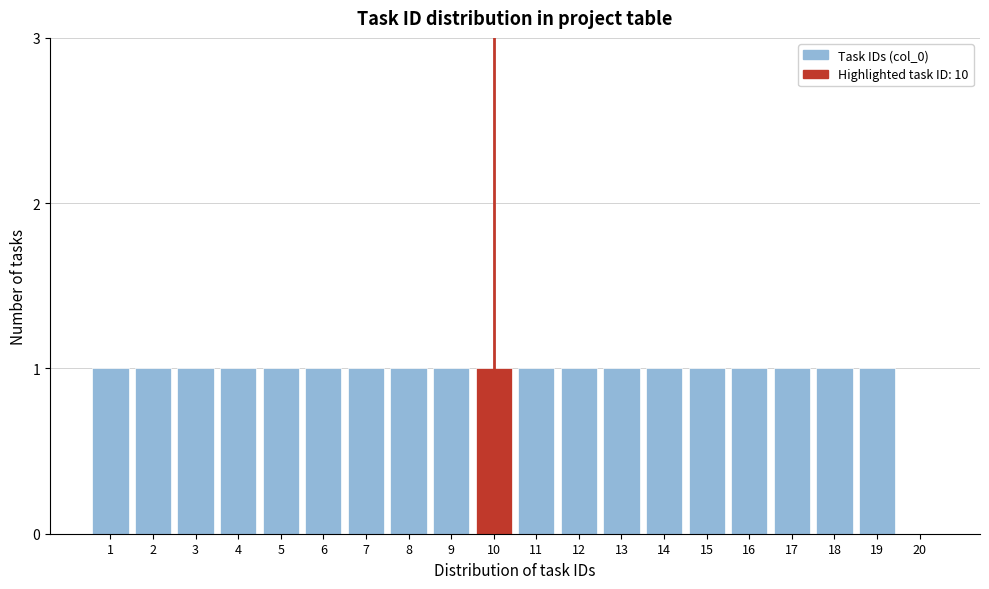

Reading left to right, what are all the values shown in this chart?

1=1	2=1	3=1	4=1	5=1	6=1	7=1	8=1	9=1	10=1	11=1	12=1	13=1	14=1	15=1	16=1	17=1	18=1	19=1	20=0